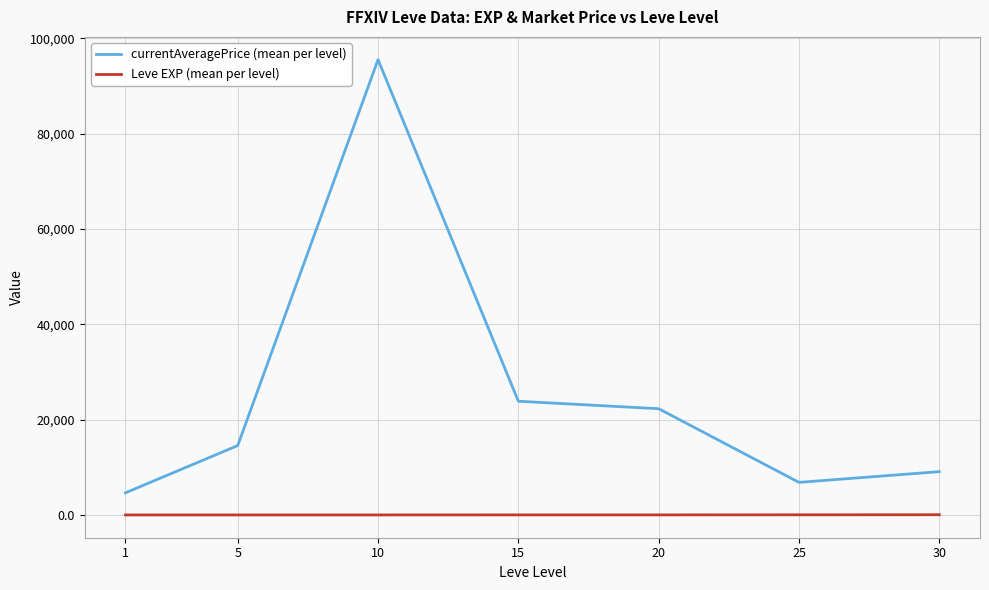

Which series has the largest total across all categories?

currentAveragePrice (mean per level)